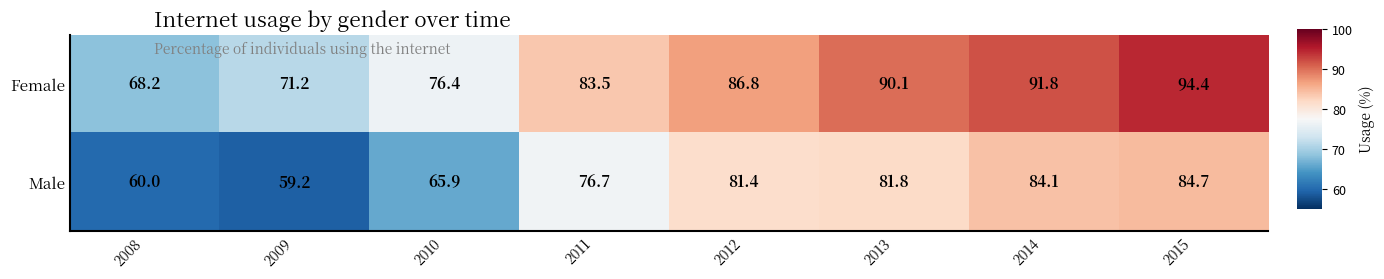

Which label corresponds to the smallest value in the chart?

2009